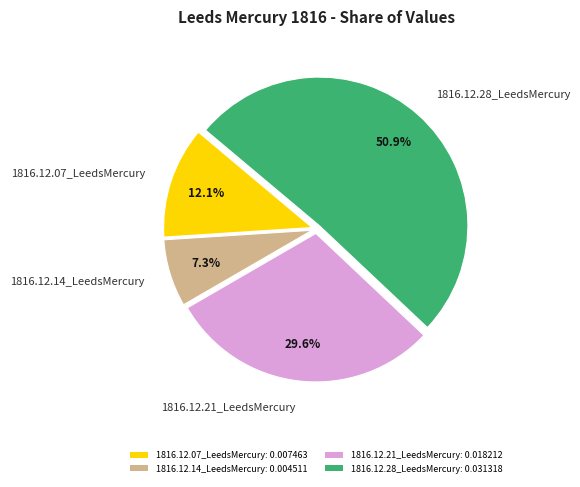

True or false: 1816.12.14_LeedsMercury accounts for 7% of the total.

True